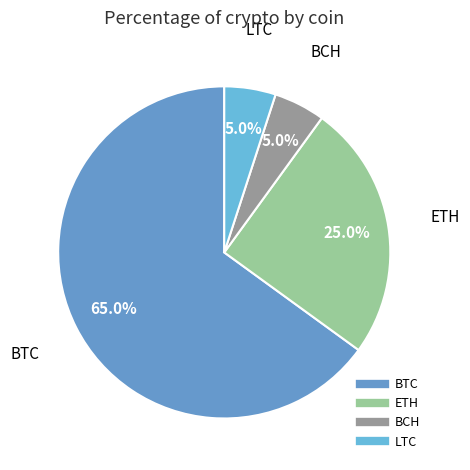

What is the largest slice in the pie chart?

BTC